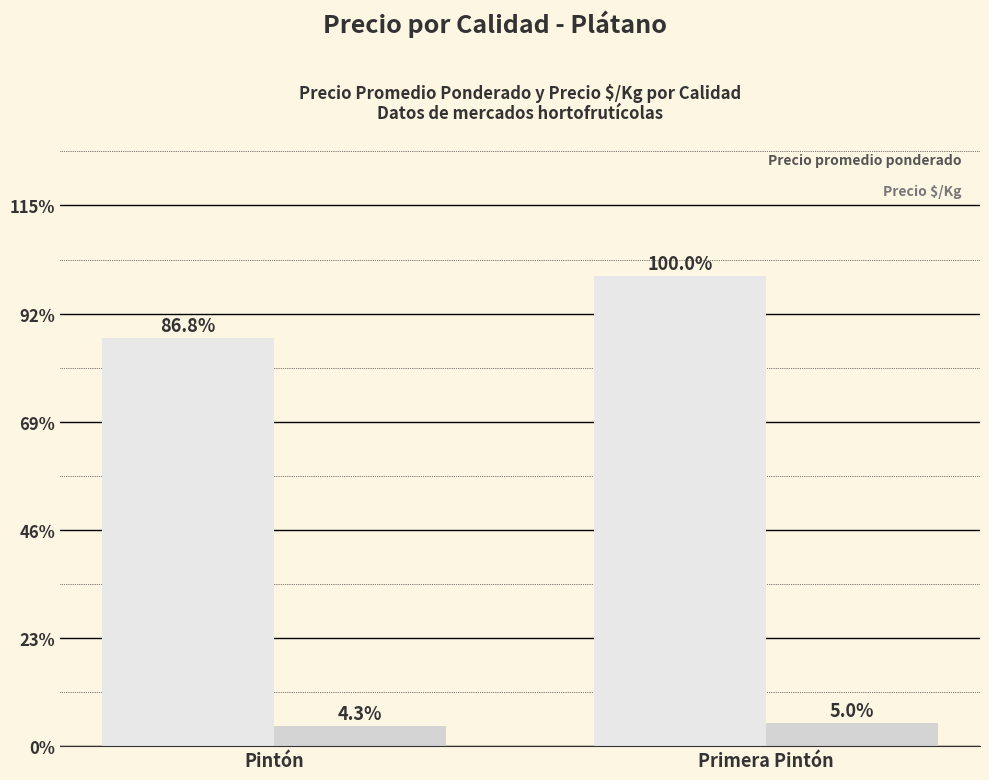

What is the difference between the highest and lowest values at Pintón?

14337